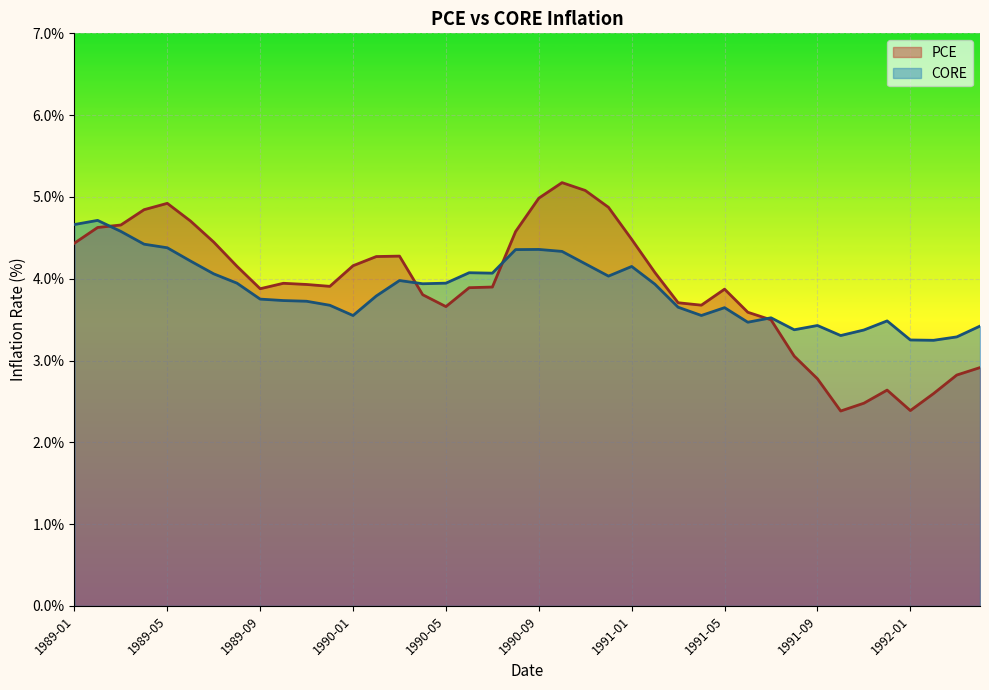

What is the label of the 30th point from the left?

1991-06